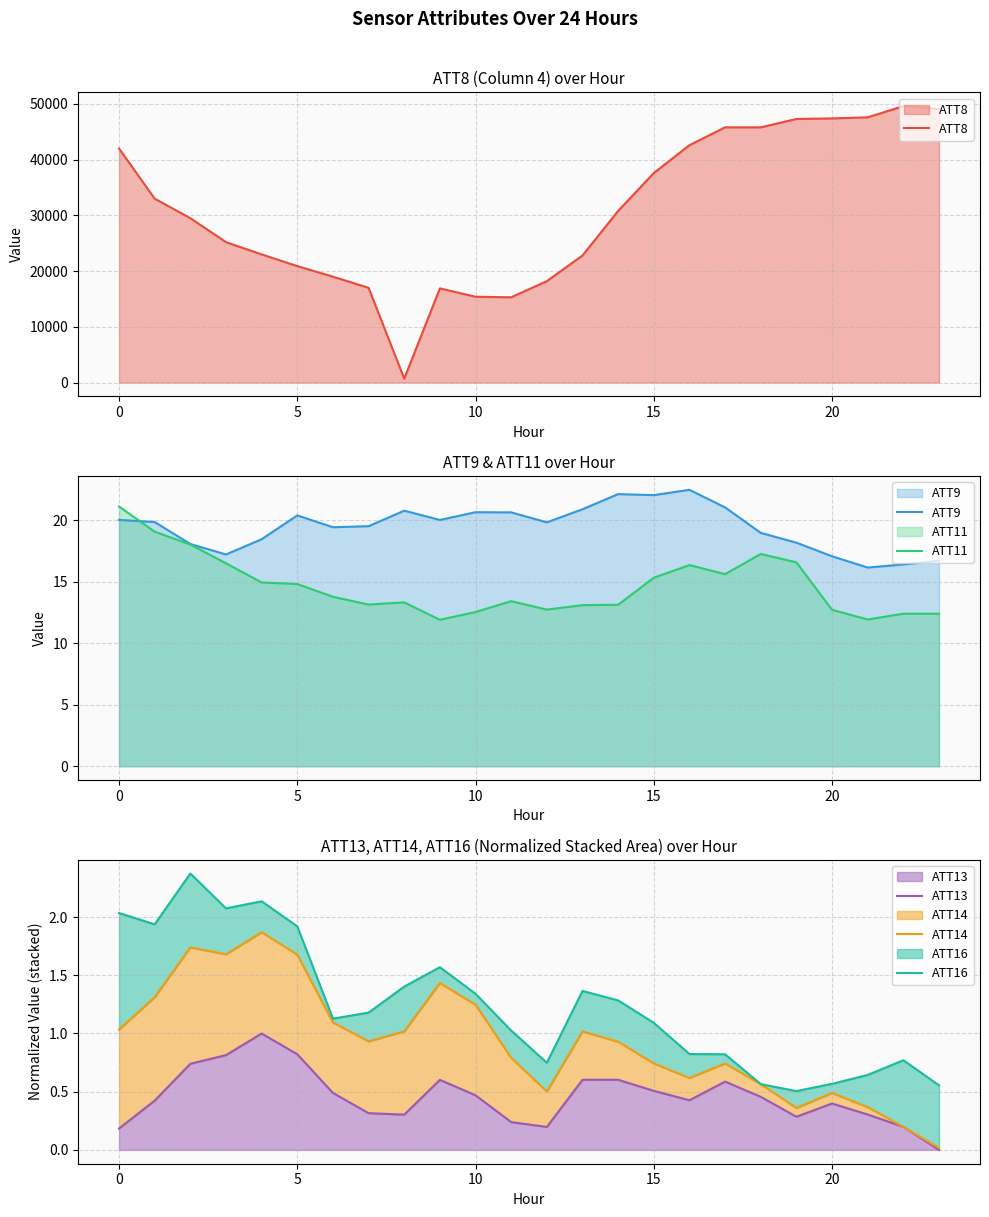

Where does the ATT9 series first go above 19?

0